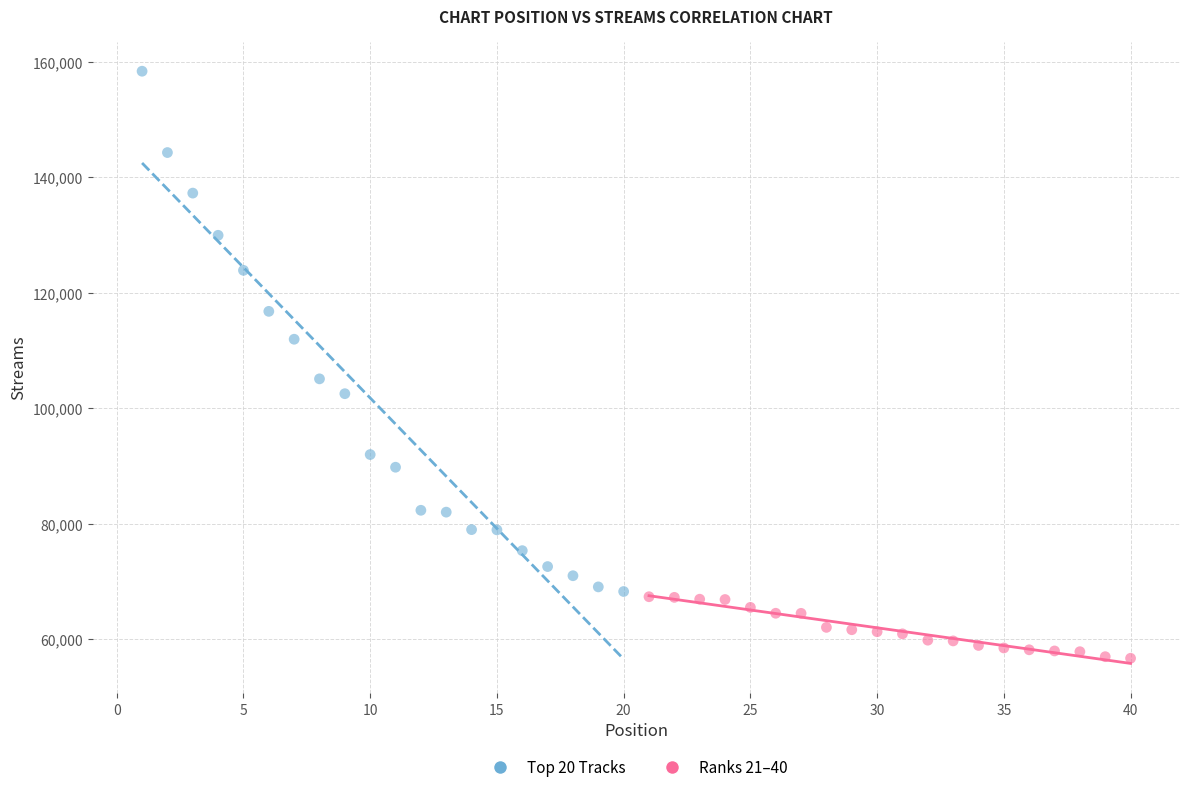

Which series has the widest spread of Y values?

Top 20 Tracks